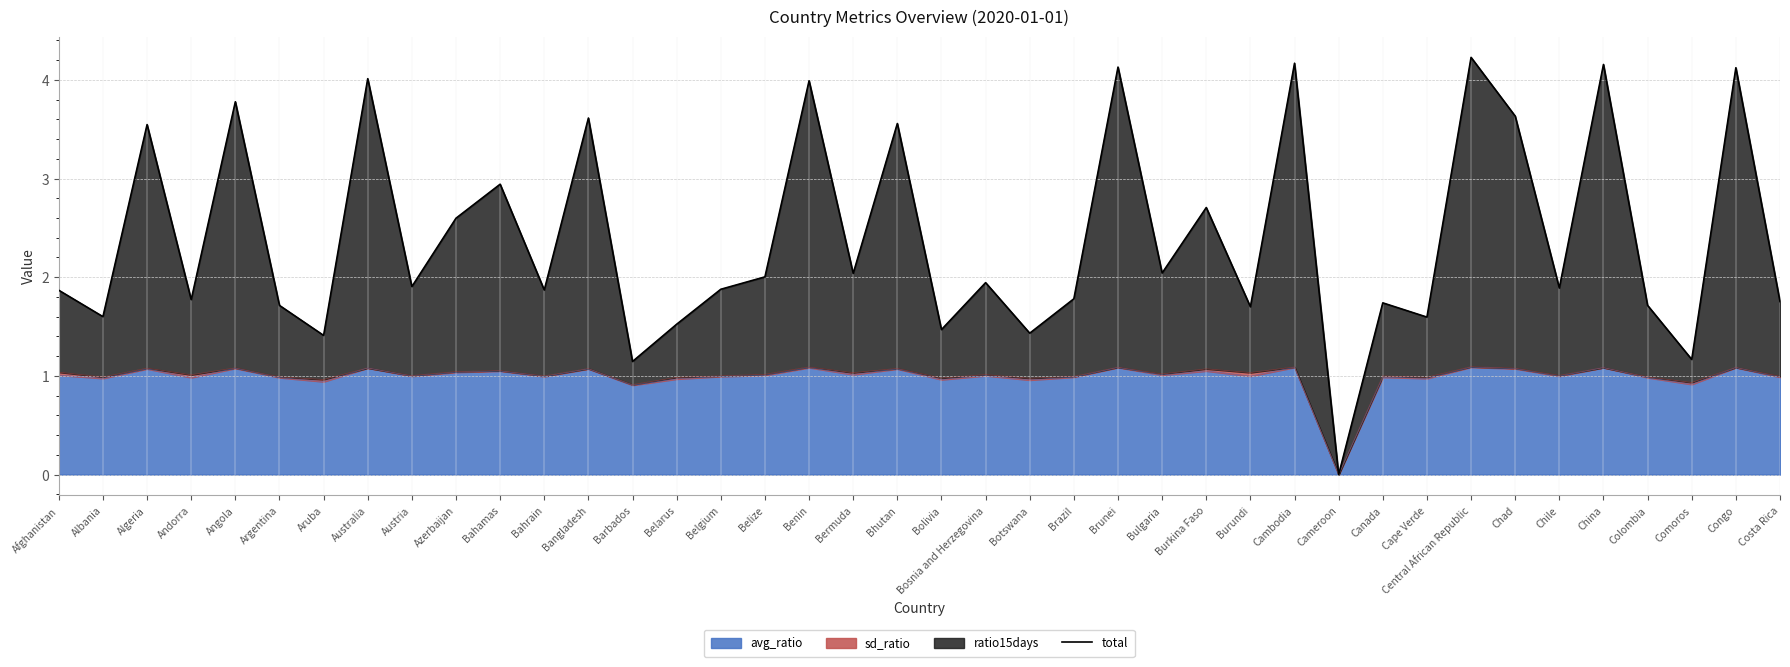

At which category does the chart reach its peak across all series?

Central African Republic